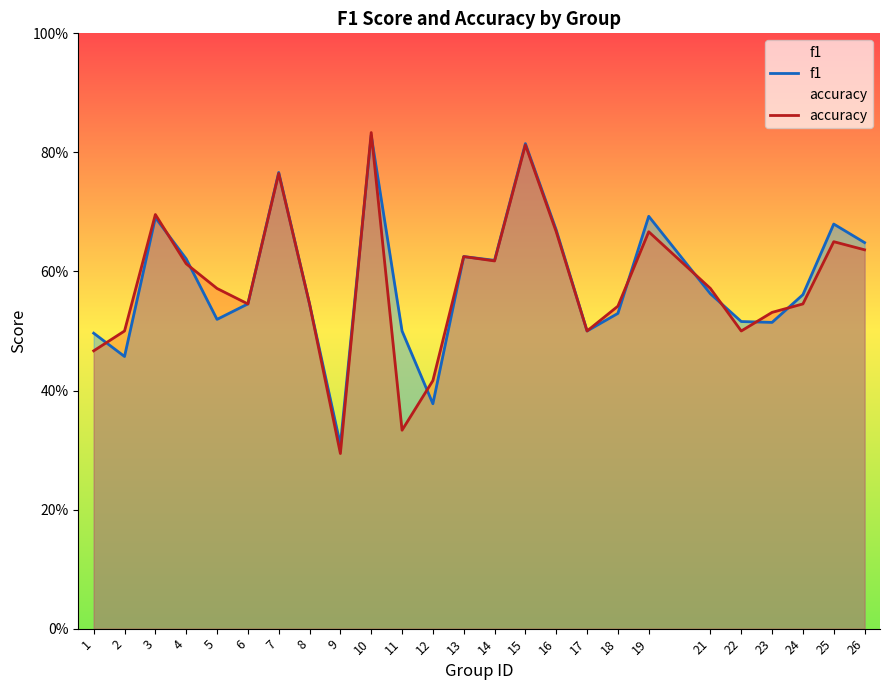

Reading left to right, transcribe all the data shown in this chart.

f1: 1=0.5	2=0.5	3=0.7	4=0.6	5=0.5	6=0.5	7=0.8	8=0.5	9=0.3	10=0.8	11=0.5	12=0.4	13=0.6	14=0.6	15=0.8	16=0.7	17=0.5	18=0.5	19=0.7	21=0.6	22=0.5	23=0.5	24=0.6	25=0.7	26=0.6
accuracy: 1=0.5	2=0.5	3=0.7	4=0.6	5=0.6	6=0.5	7=0.8	8=0.5	9=0.3	10=0.8	11=0.3	12=0.4	13=0.6	14=0.6	15=0.8	16=0.7	17=0.5	18=0.5	19=0.7	21=0.6	22=0.5	23=0.5	24=0.5	25=0.7	26=0.6